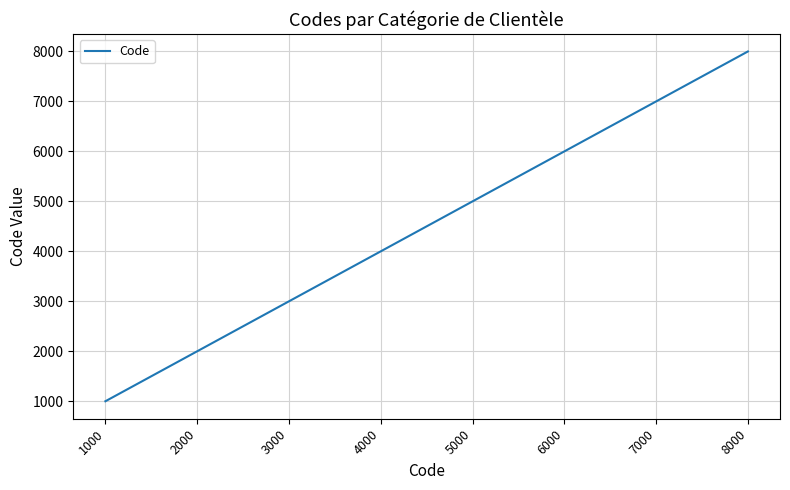

Reading left to right, extract all data points from this chart.

1000=1000	2000=2000	3000=3000	4000=4000	5000=5000	6000=6000	7000=7000	8000=8000